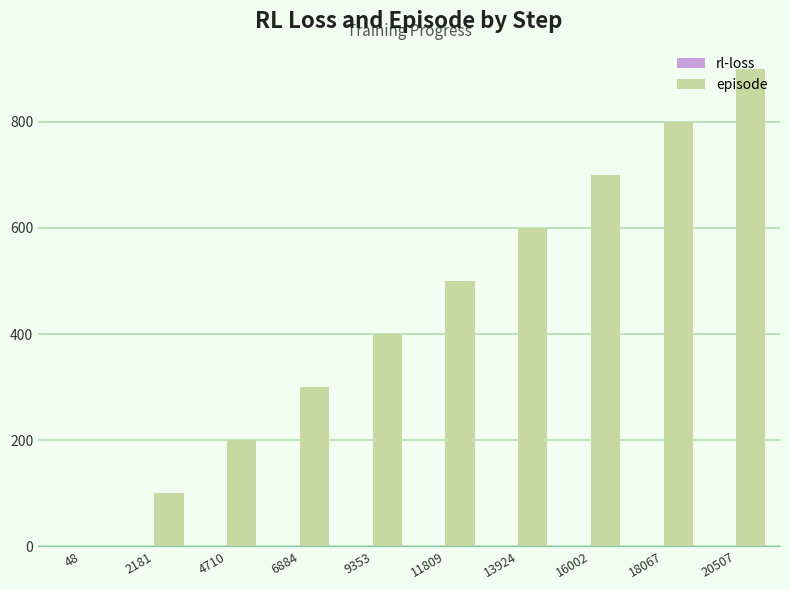

Which series has the largest total across all categories?

episode